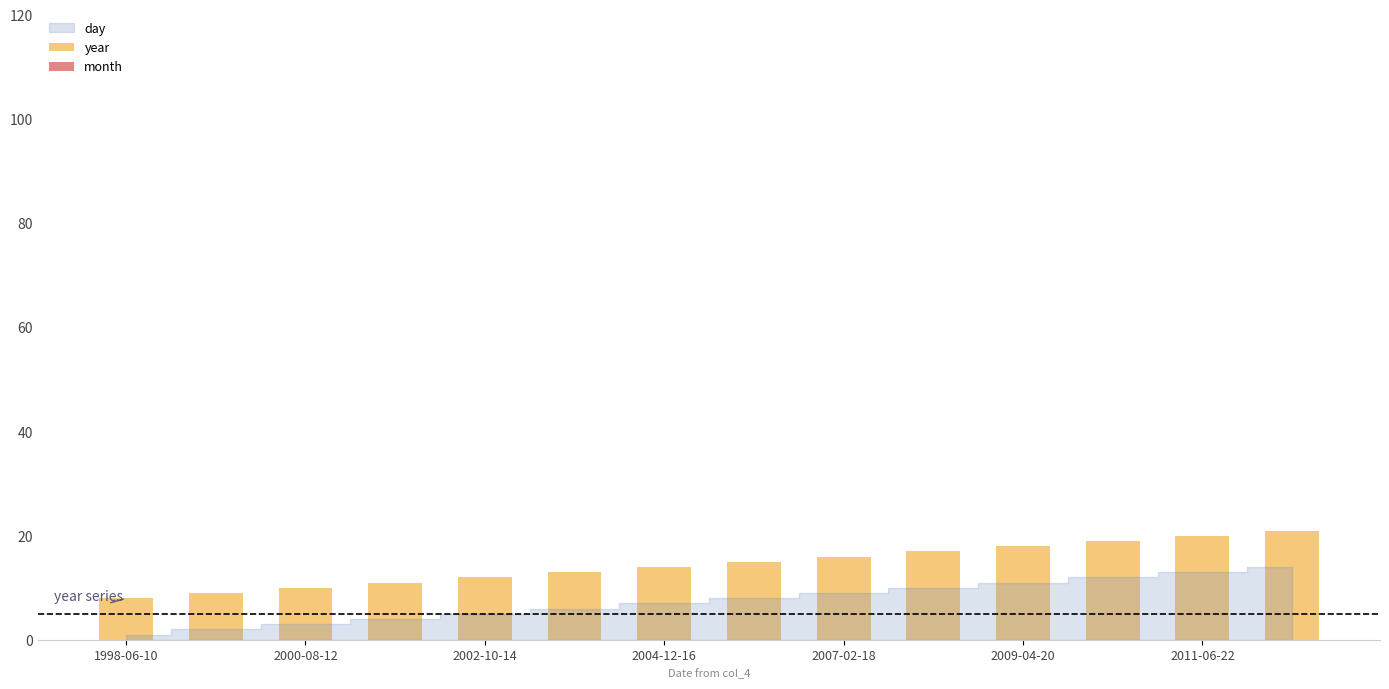

Between 7 and 11, which series saw the biggest shift?

year